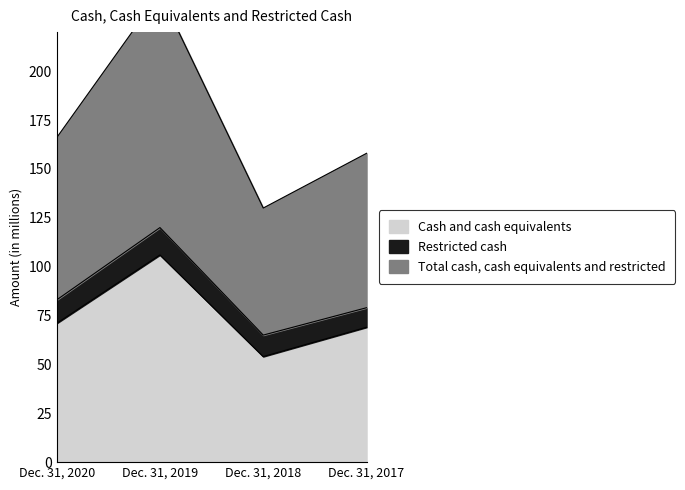

How many data points in Cash and cash equivalents are above 71?

1